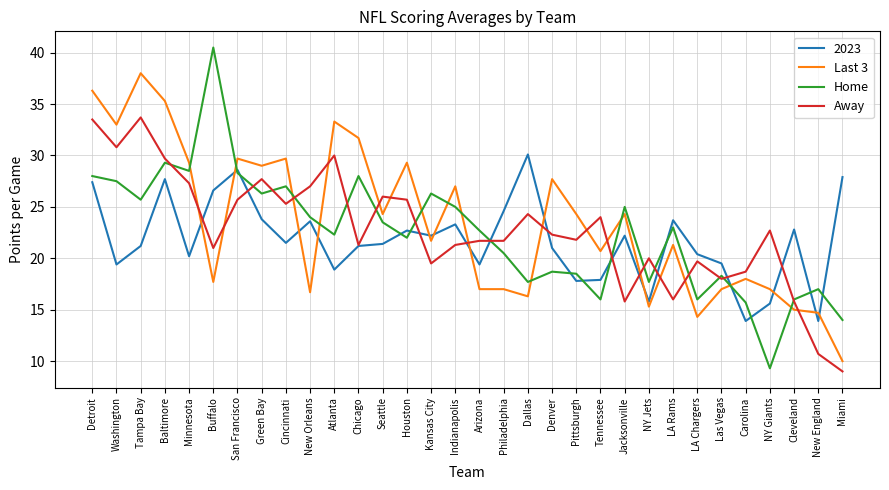

Which series changed the most between New Orleans and Arizona?

Away